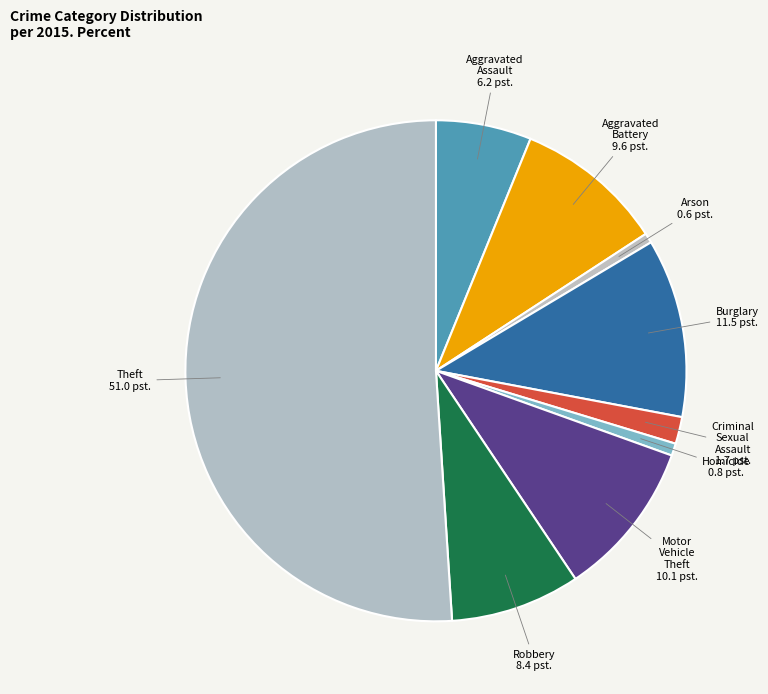

Combined, do Arson 0.6 pst. and Robbery 8.4 pst. account for over 50%?

No